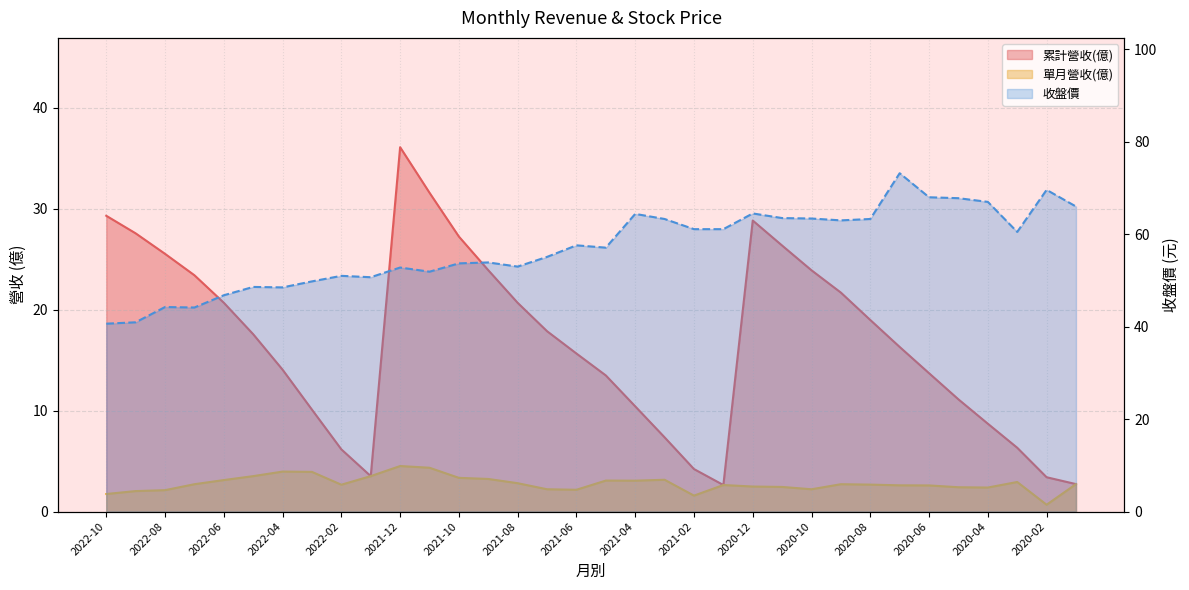

List the series in order of their peak value, lowest first.

單月營收(億), 累計營收(億), 收盤價